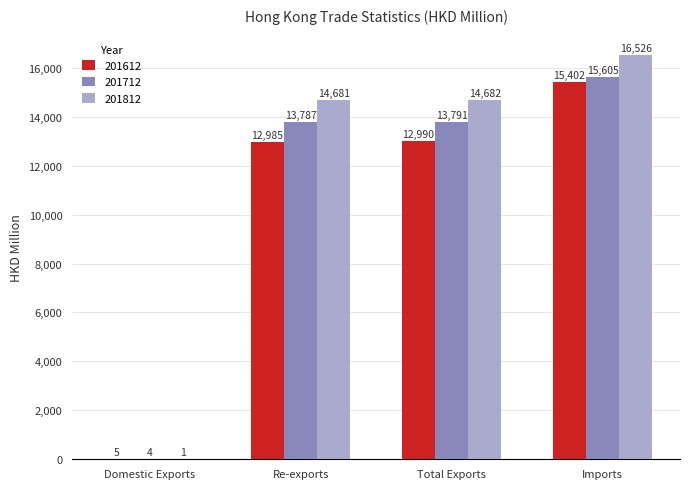

What is the greatest value displayed?

16526.0